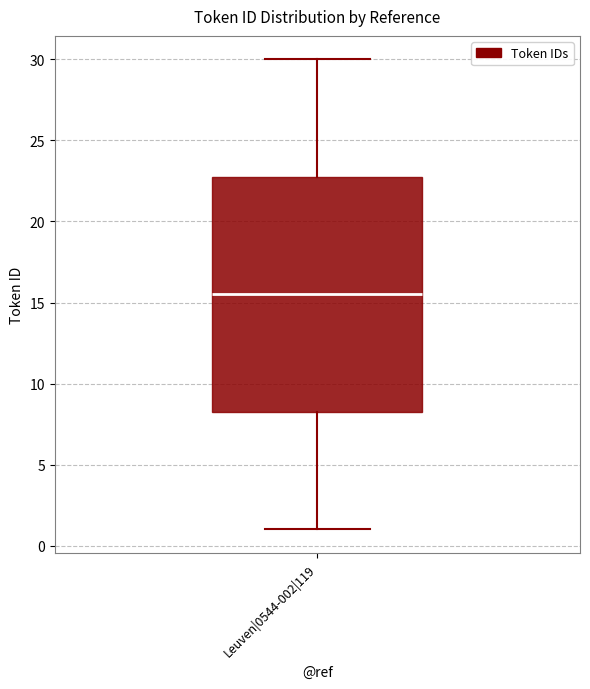

Transcribe this box plot: give where the median line is, the range the box spans, and where the two whiskers end, as read against the y-axis. The values are not printed on the chart, so give them approximately, as read against the axis.

median 15.5, box 8.5 to 23.0, whiskers 1.0 to 30.0